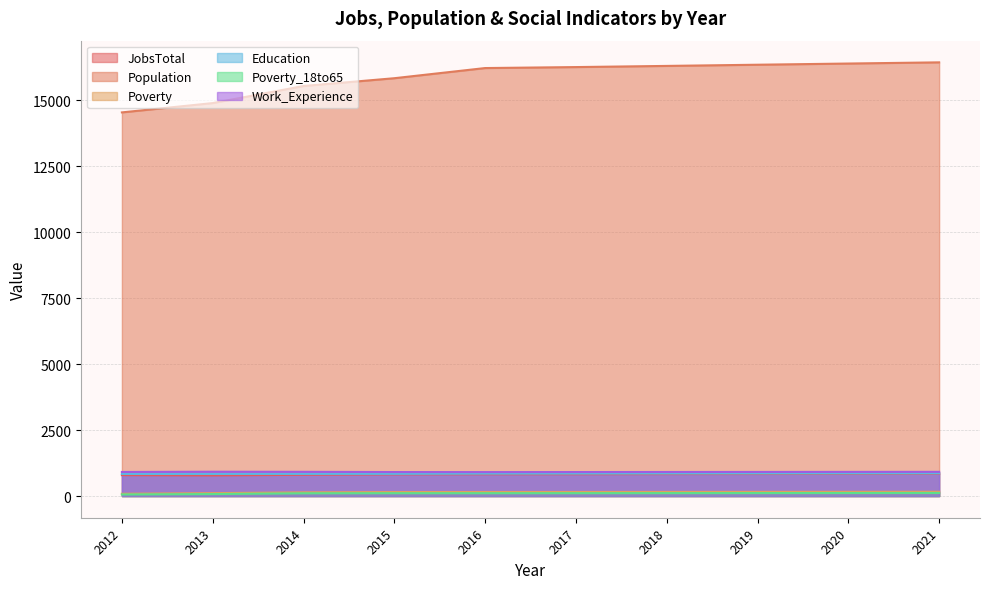

What is the average value of the Poverty_18to65 series?

102